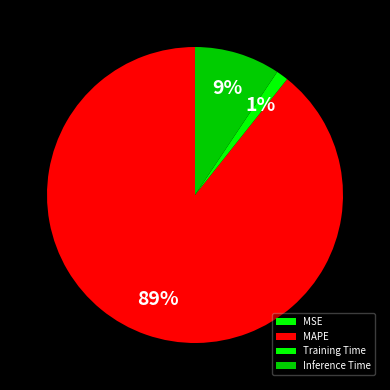

Do MSE and Training Time together represent more than half of the pie?

No